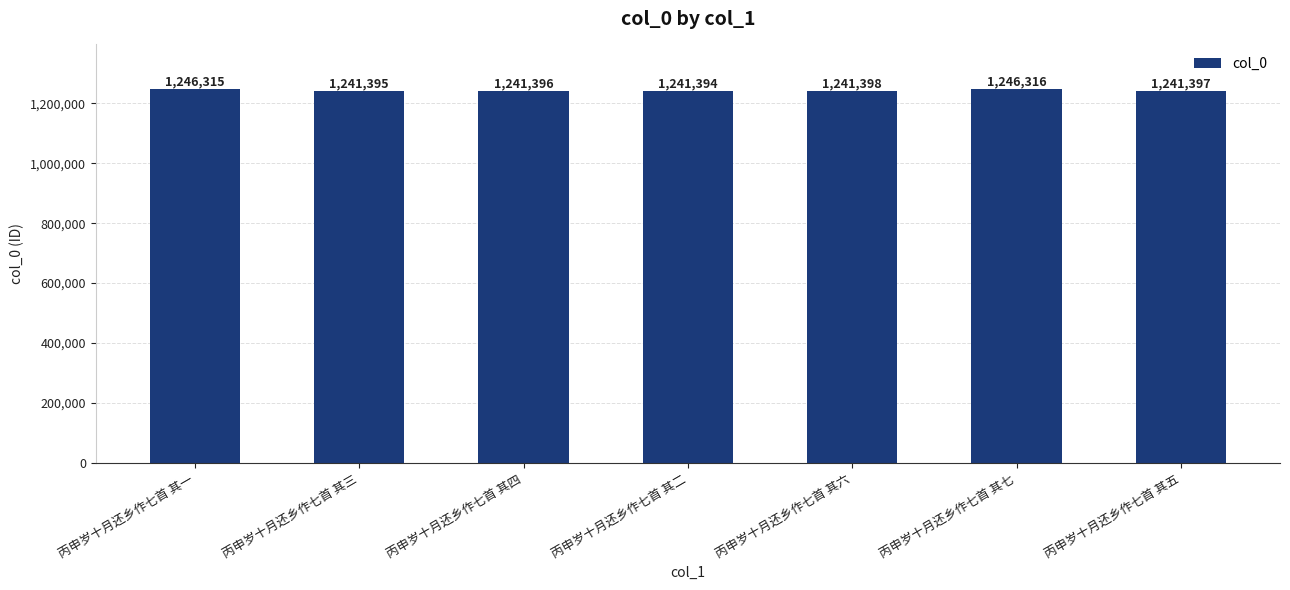

What is the difference between the maximum and second lowest values?

4921